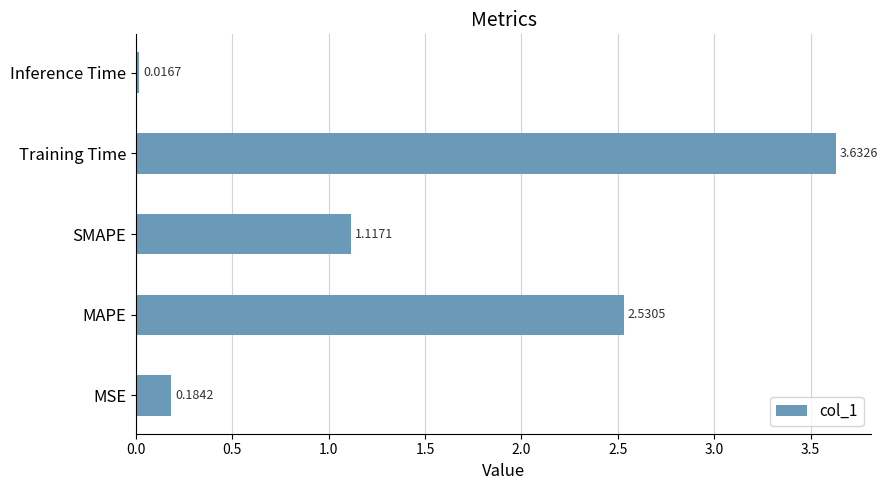

Which label corresponds to the smallest value in the chart?

Inference Time